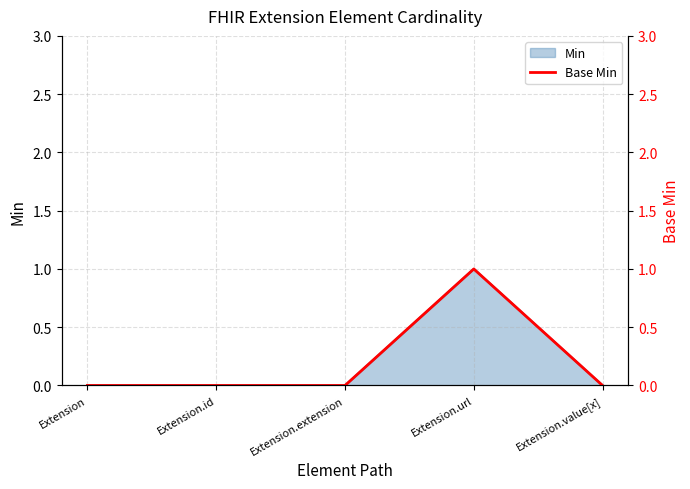

Which label corresponds to the smallest value in the chart?

Extension